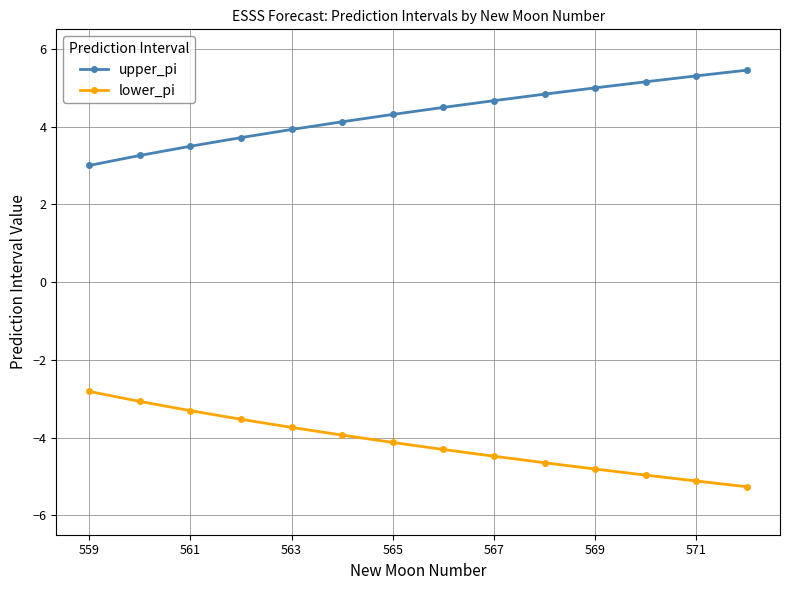

List the series in order of their overall mean, highest first.

upper_pi, lower_pi